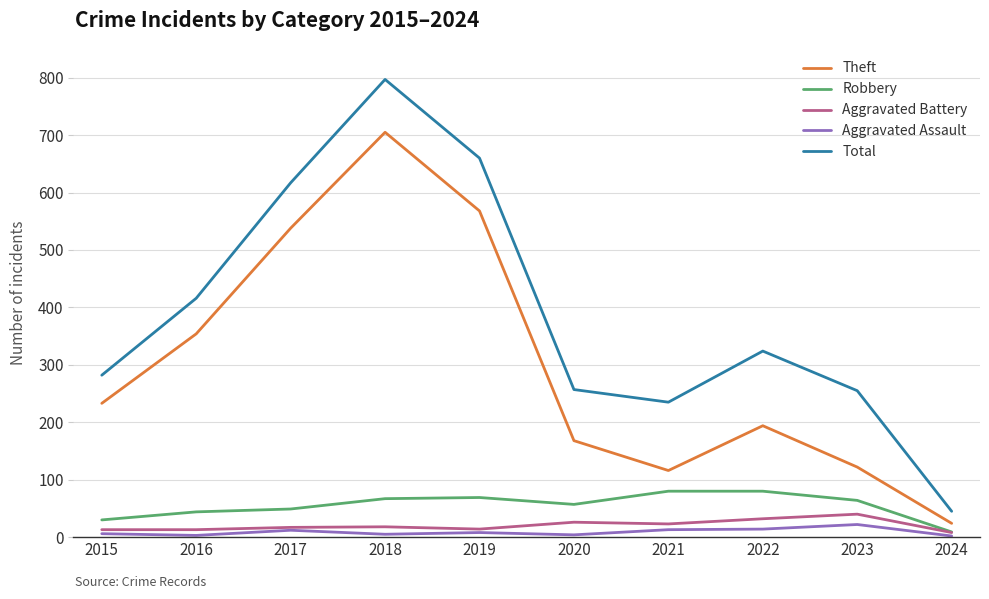

Which series has the largest total across all categories?

Total